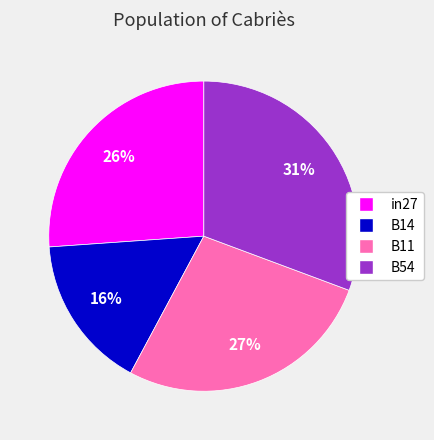

Is there a majority slice in this chart?

No